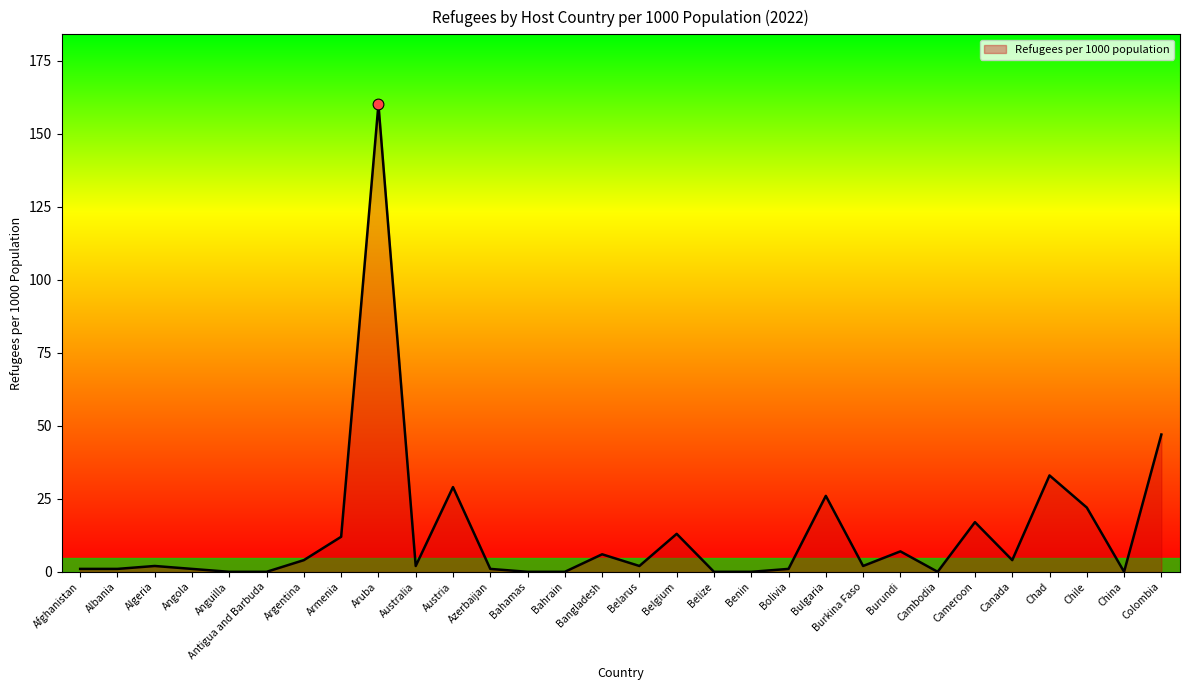

Approximately how many times larger is the value at Chile compared to Austria?

0.8